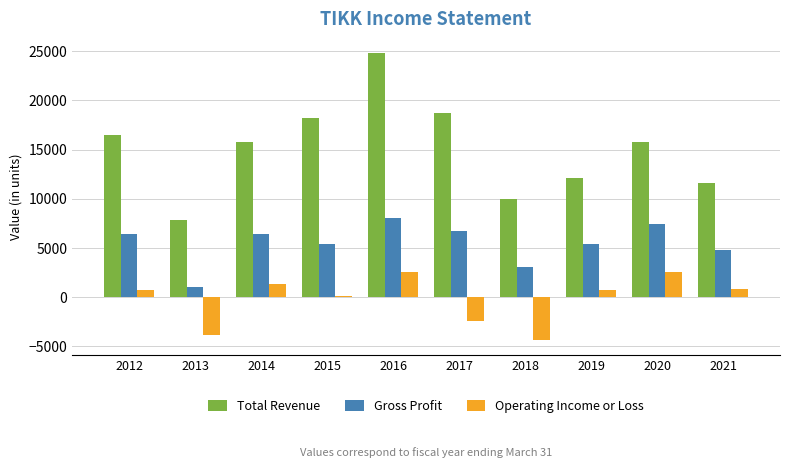

The value of Total Revenue at 2018 is 15028. True or false?

False